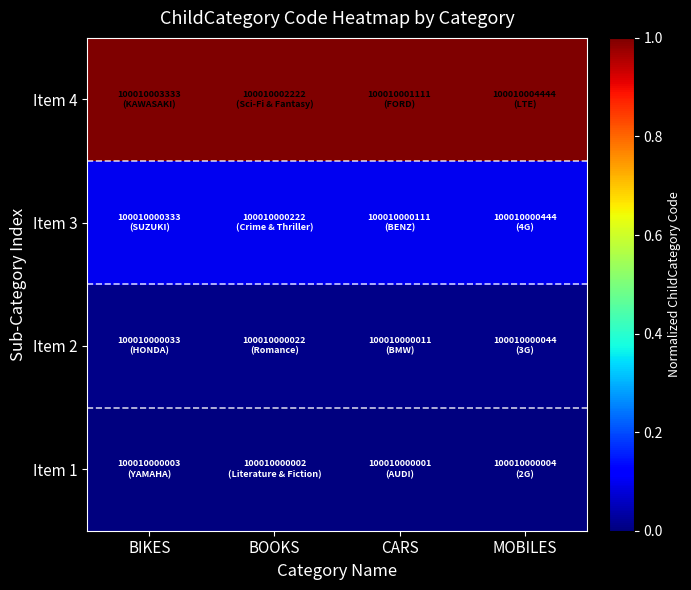

At which category is the sum across all series the highest?

BIKES